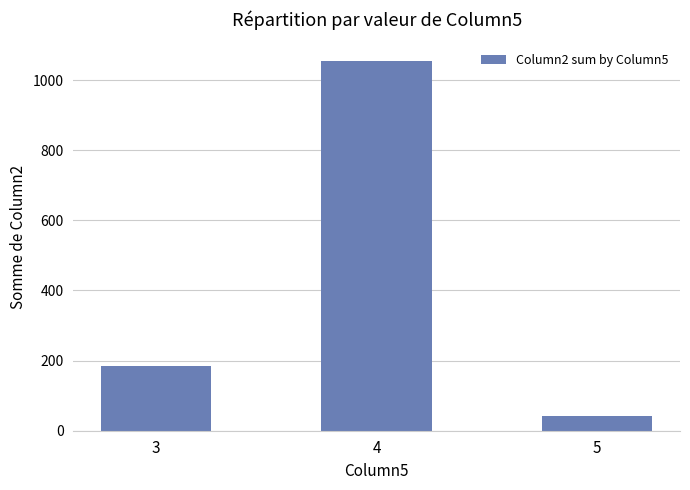

How many bars are there in total?

3